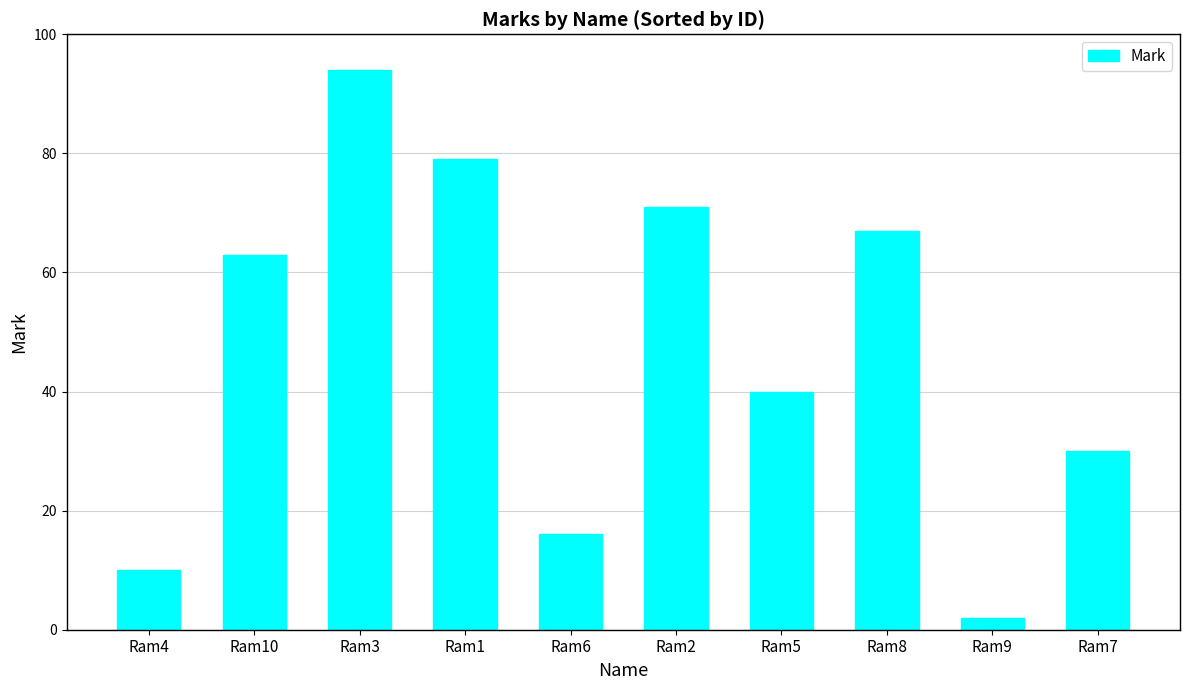

What is the difference between the second highest and second lowest values?

69